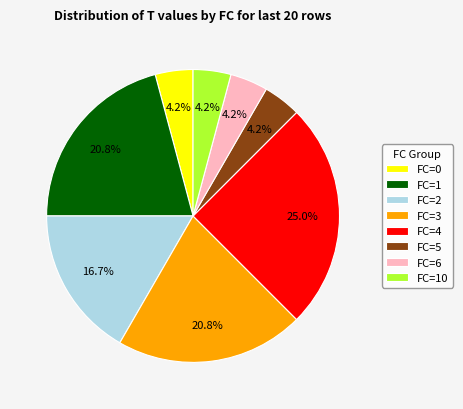

Approximately how many times larger is the value at FC=5 compared to FC=10?

1.0